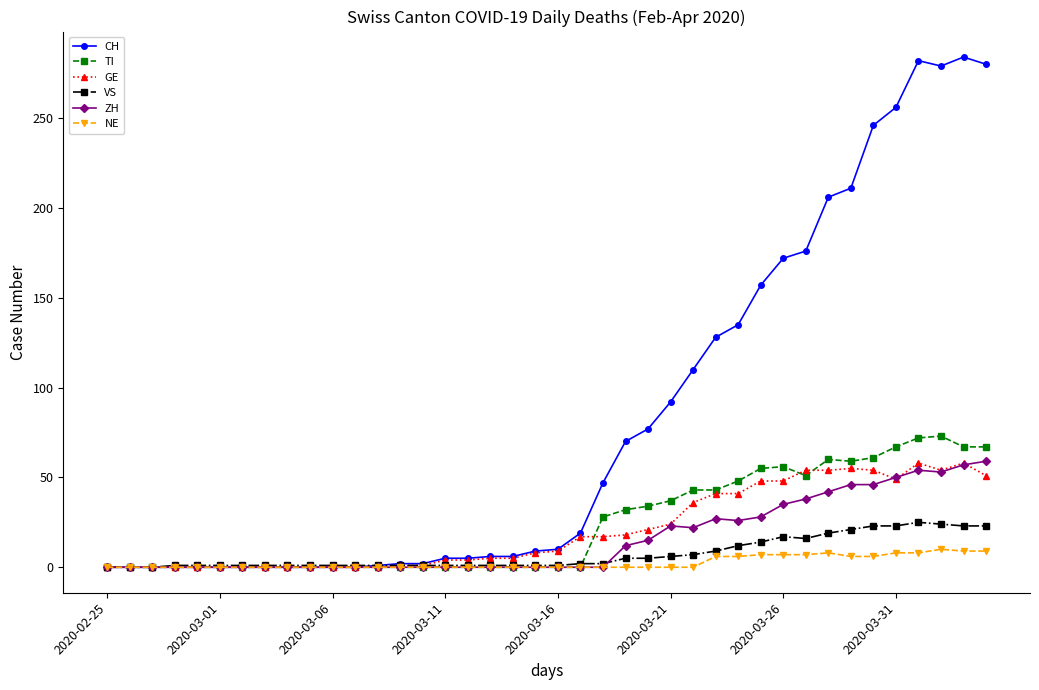

What is the greatest value displayed?

284